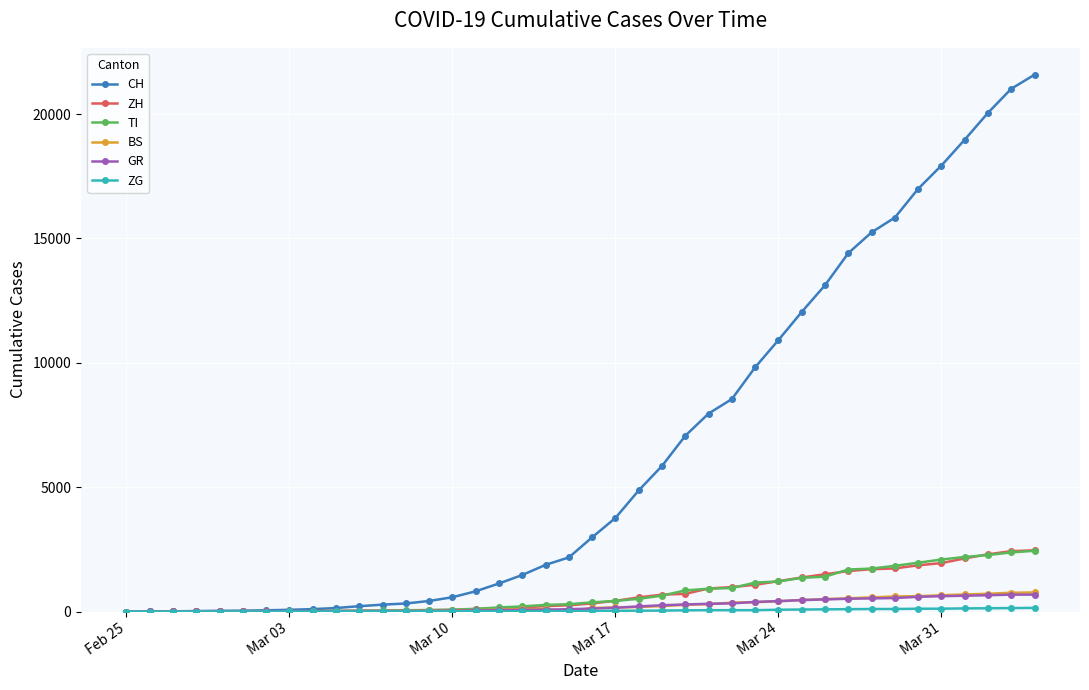

What is the highest value of the BS series?

767